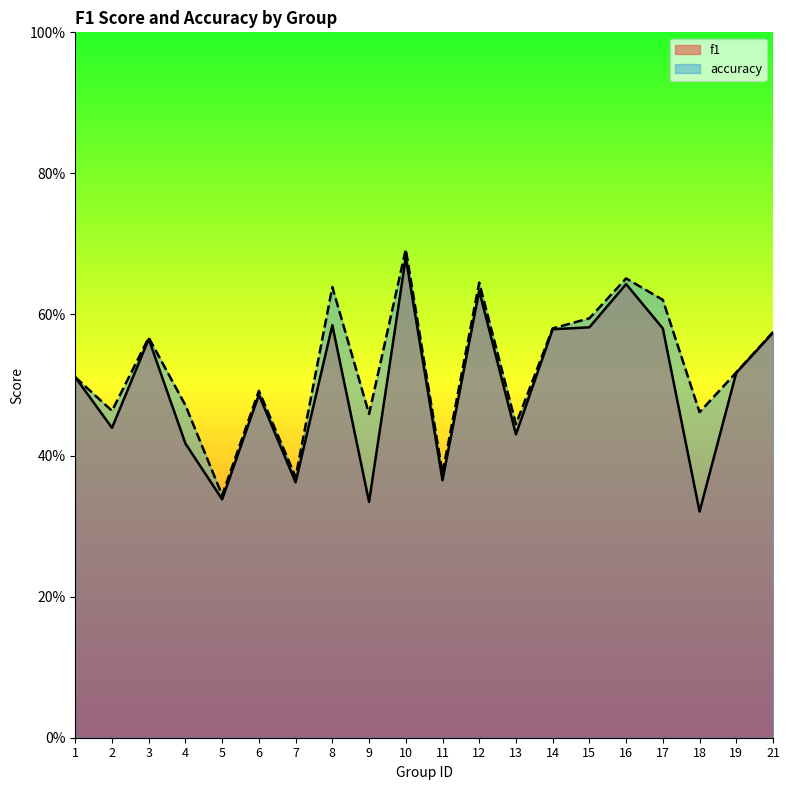

What are all the series names shown in the legend?

f1, accuracy